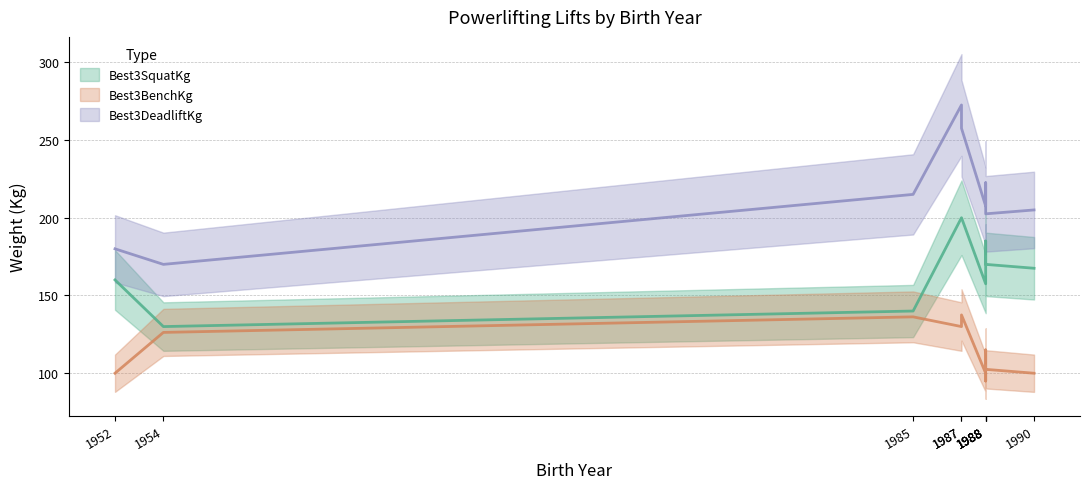

At which category does Best3DeadliftKg reach its first local peak?

1987